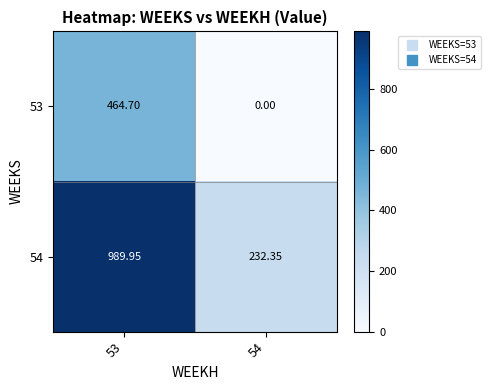

Is the value of 54 at 53 greater than the value of 53 at 53?

Yes